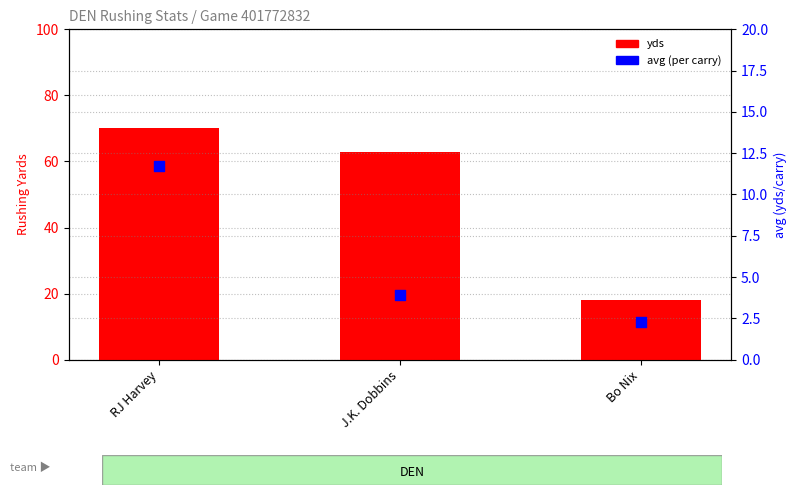

Which series has the largest total across all categories?

yds